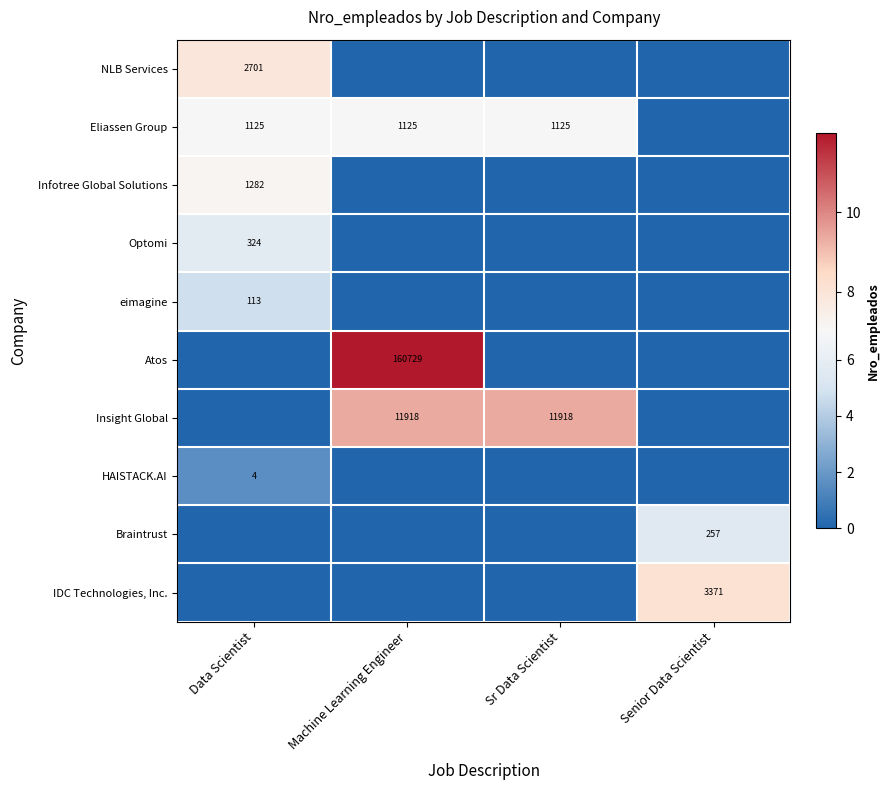

Is it true that eimagine equals 43 at Data Scientist?

False